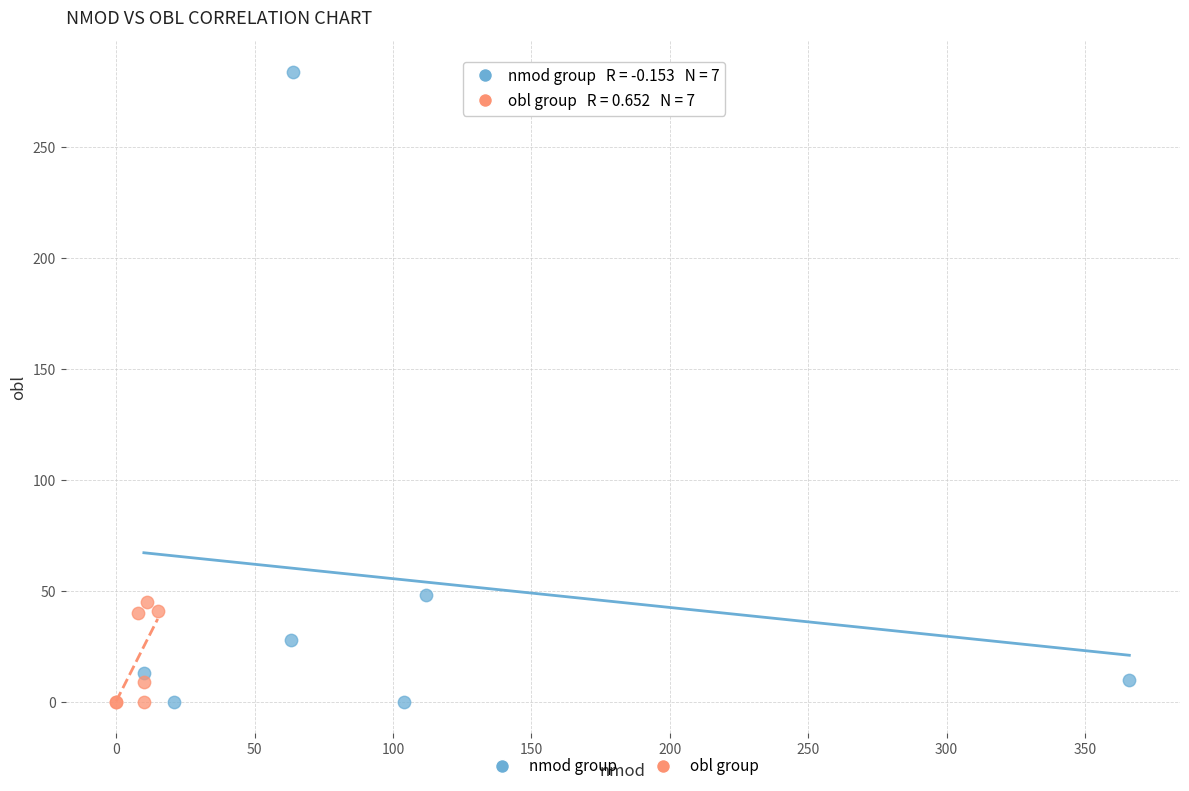

What are all the series names shown in the legend?

nmod group, obl group